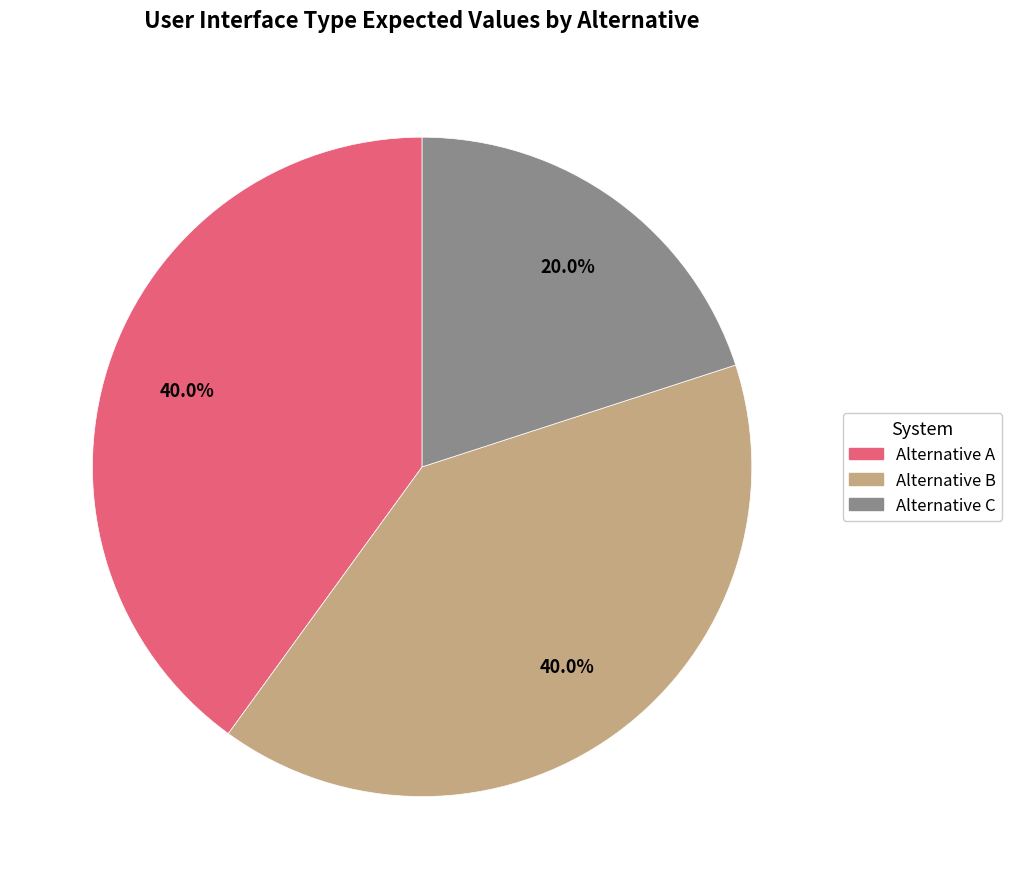

What percentage do Alternative A and Alternative C together represent?

60.0%